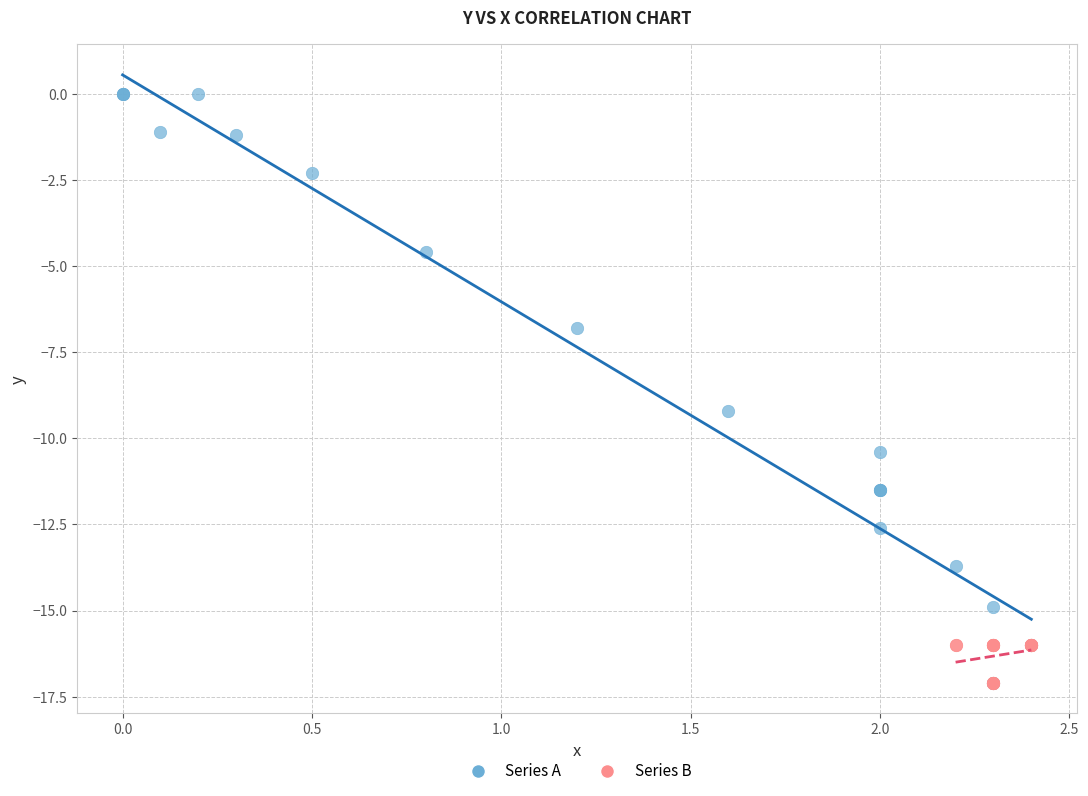

What are all the series names shown in the legend?

Series A, Series B